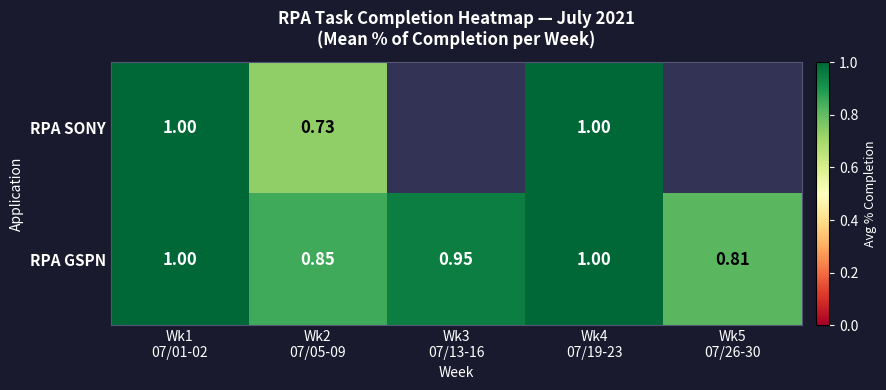

Which category has the lowest value across all series?

Wk2
07/05-09